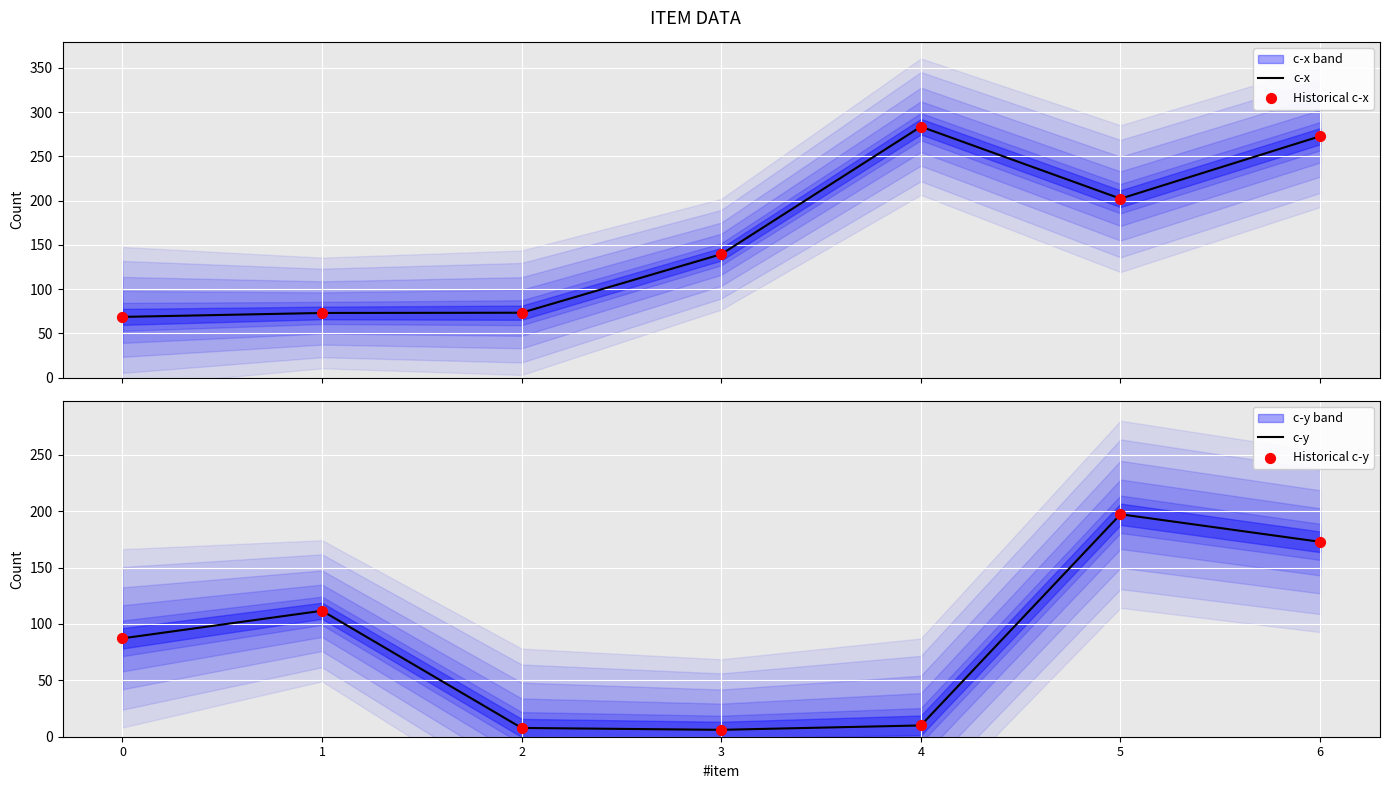

At how many categories does at least one series exceed 83?

6